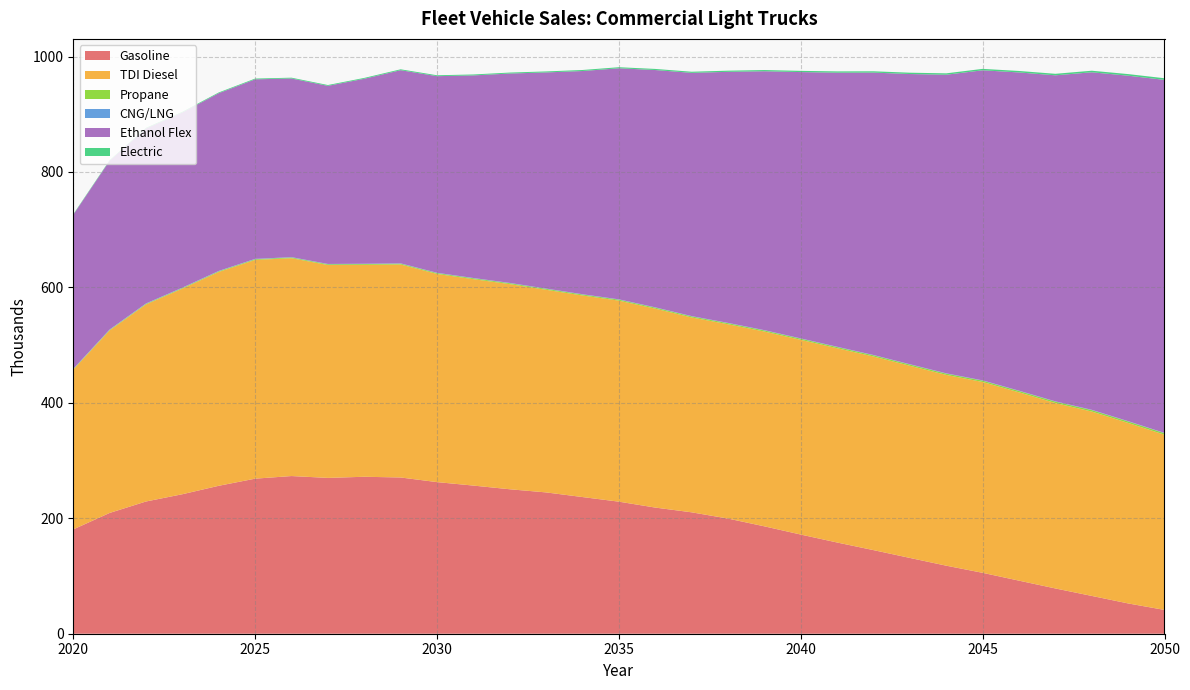

Reading left to right, transcribe all the data shown in this chart.

Gasoline: 2020=180.7	2021=209.3	2022=229.1	2023=241.7	2024=256.3	2025=268.6	2026=273.2	2027=270.0	2028=271.9	2029=270.7	2030=262.7	2031=256.6	2032=250.3	2033=244.8	2034=236.8	2035=228.8	2036=218.6	2037=210.3	2038=199.5	2039=186.0	2040=171.8	2041=158.0	2042=144.8	2043=131.3	2044=117.9	2045=105.5	2046=91.9	2047=78.4	2048=65.5	2049=52.5	2050=41.2
TDI Diesel: 2020=276.8	2021=316.2	2022=341.4	2023=356.2	2024=370.5	2025=378.9	2026=377.4	2027=368.8	2028=367.2	2029=369.0	2030=360.7	2031=357.6	2032=355.4	2033=351.0	2034=349.2	2035=348.3	2036=344.6	2037=337.6	2038=336.6	2039=337.5	2040=337.3	2041=336.6	2042=335.4	2043=332.9	2044=330.5	2045=330.6	2046=326.3	2047=321.2	2048=319.4	2049=312.7	2050=303.5
Propane: 2020=0.8	2021=0.9	2022=1.0	2023=1.1	2024=1.2	2025=1.2	2026=1.3	2027=1.3	2028=1.4	2029=1.4	2030=1.5	2031=1.5	2032=1.6	2033=1.6	2034=1.7	2035=1.7	2036=1.8	2037=1.8	2038=1.9	2039=1.9	2040=2.0	2041=2.0	2042=2.1	2043=2.2	2044=2.2	2045=2.3	2046=2.4	2047=2.4	2048=2.5	2049=2.6	2050=2.6
CNG/LNG: 2020=0.6	2021=0.6	2022=0.6	2023=0.6	2024=0.6	2025=0.6	2026=0.6	2027=0.5	2028=0.5	2029=0.5	2030=0.5	2031=0.5	2032=0.5	2033=0.5	2034=0.5	2035=0.5	2036=0.5	2037=0.5	2038=0.5	2039=0.5	2040=0.5	2041=0.5	2042=0.5	2043=0.5	2044=0.5	2045=0.5	2046=0.5	2047=0.5	2048=0.5	2049=0.5	2050=0.5
Ethanol Flex: 2020=266.9	2021=292.4	2022=303.1	2023=303.5	2024=307.9	2025=311.0	2026=309.5	2027=308.6	2028=320.5	2029=334.6	2030=340.6	2031=351.0	2032=362.8	2033=374.4	2034=386.7	2035=400.3	2036=411.1	2037=421.4	2038=434.9	2039=448.5	2040=461.4	2041=474.8	2042=489.3	2043=502.8	2044=517.3	2045=537.2	2046=551.3	2047=564.8	2048=584.8	2049=598.5	2050=611.6
Electric: 2020=0.9	2021=1.0	2022=1.1	2023=1.2	2024=1.3	2025=1.3	2026=1.4	2027=1.4	2028=1.5	2029=1.5	2030=1.6	2031=1.6	2032=1.7	2033=1.7	2034=1.8	2035=1.8	2036=1.9	2037=1.9	2038=2.0	2039=2.1	2040=2.1	2041=2.2	2042=2.3	2043=2.3	2044=2.4	2045=2.5	2046=2.5	2047=2.6	2048=2.7	2049=2.8	2050=2.8